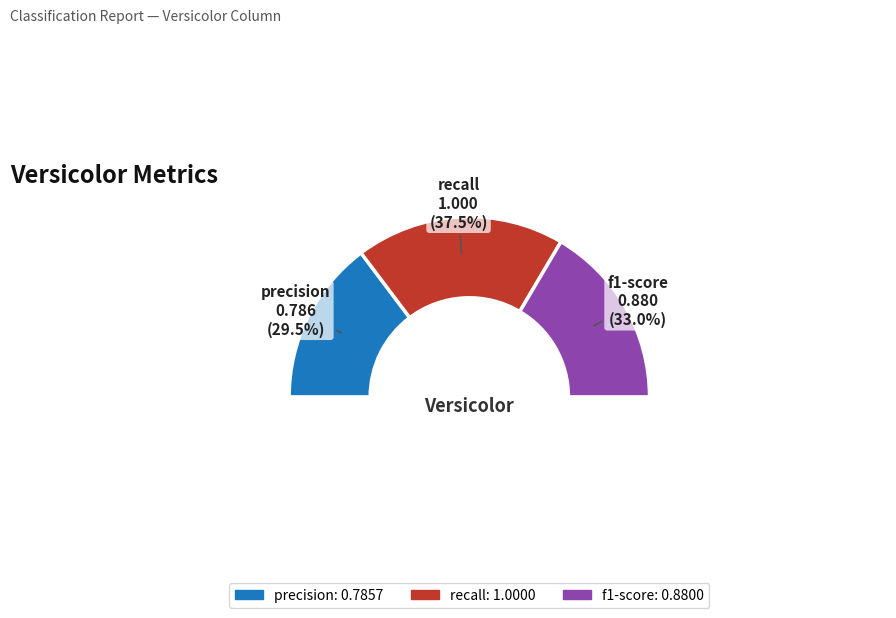

Does support represent more than half of the total?

Yes